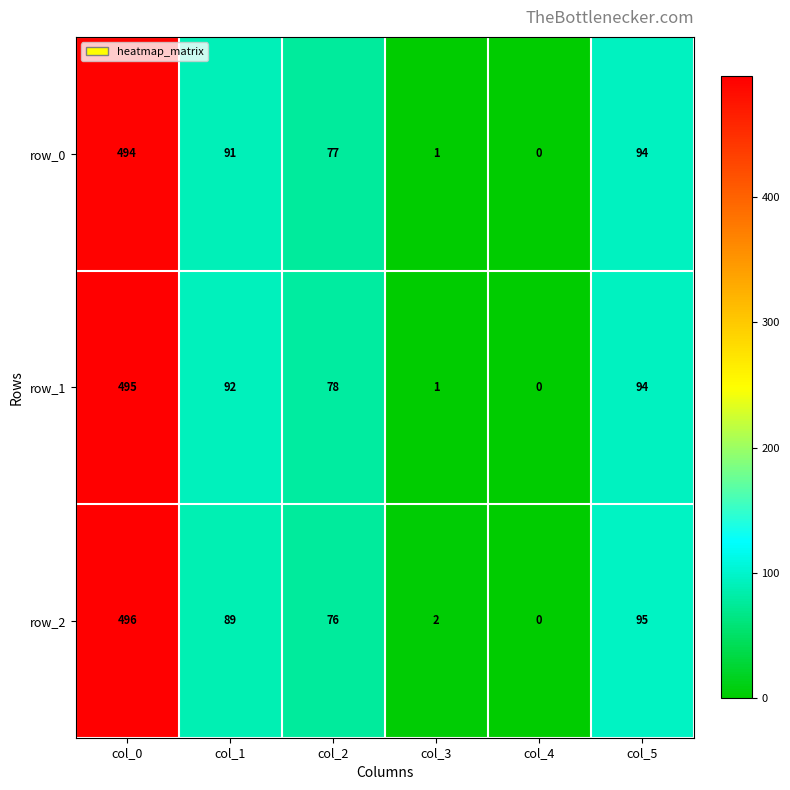

The row_0 series shows 45 at col_1. True or false?

False